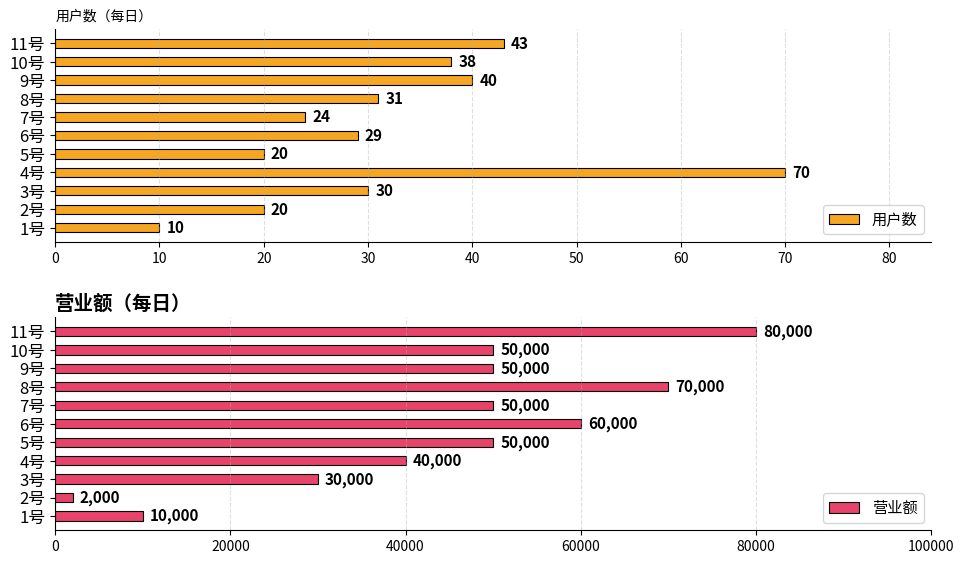

What are all the series names shown in the legend?

用户数, 营业额